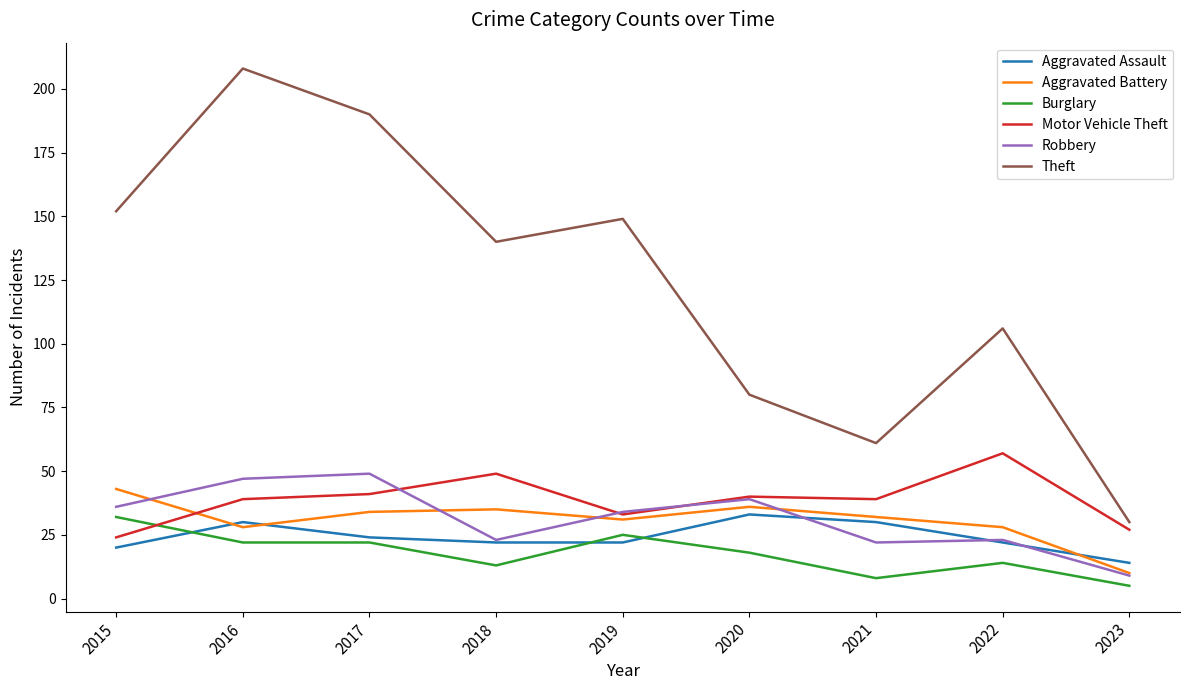

Which series has the largest total across all categories?

Theft